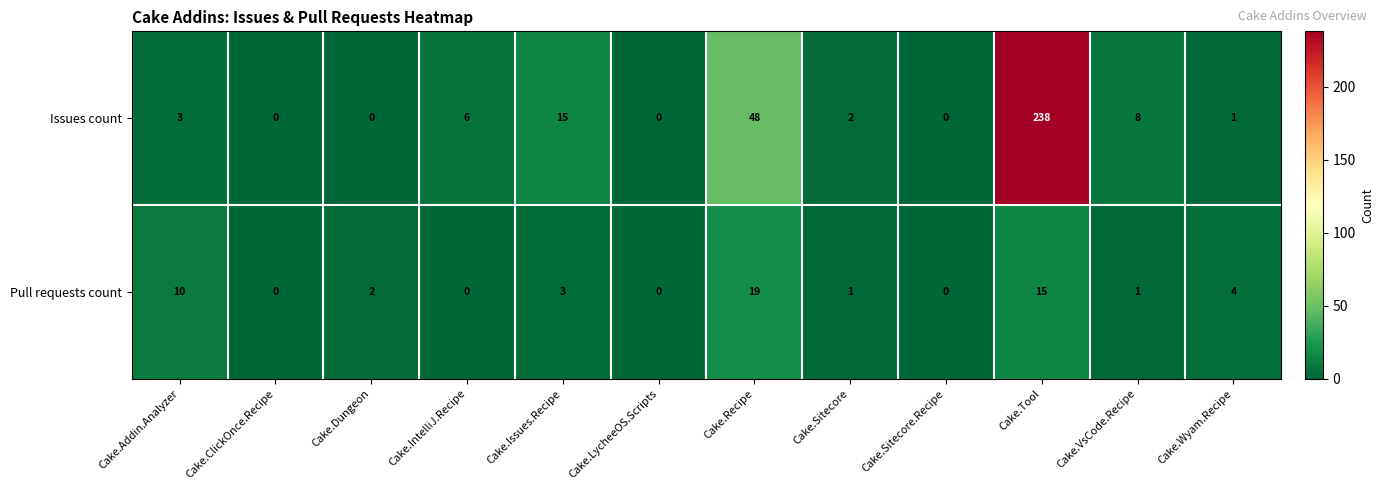

Rank the series at Cake.Tool from highest to lowest value.

Issues count, Pull requests count